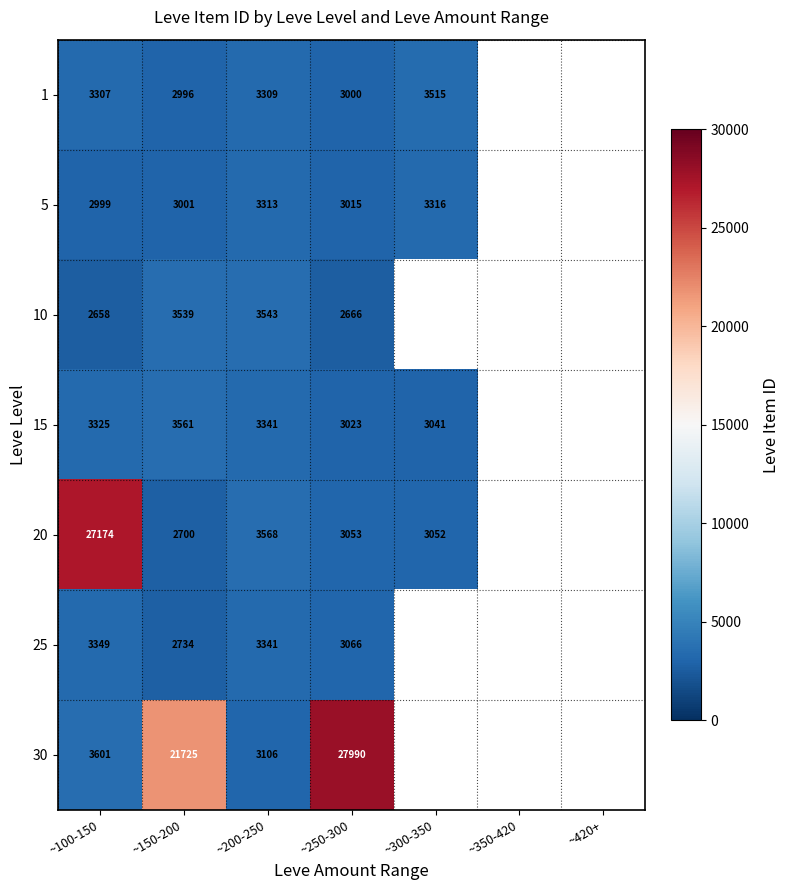

At ~150-200, list the series in order from largest to smallest.

30, 15, 10, 5, 1, 25, 20